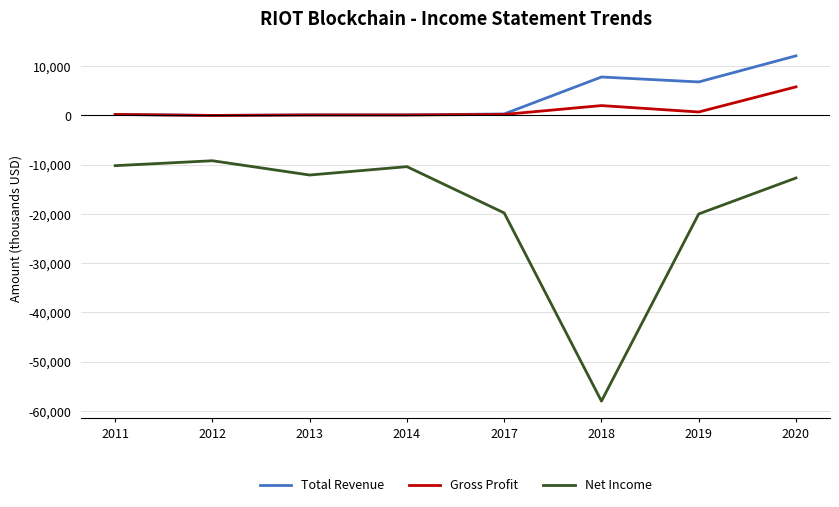

True or false: Net Income and Total Revenue intersect in this chart.

False